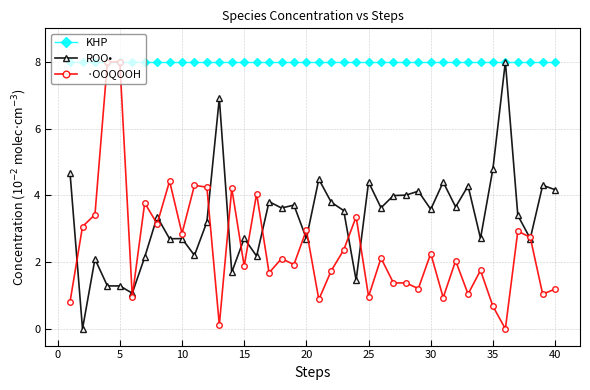

What is the value of the ·OOQOOH point at the 20th from the left?

3.0